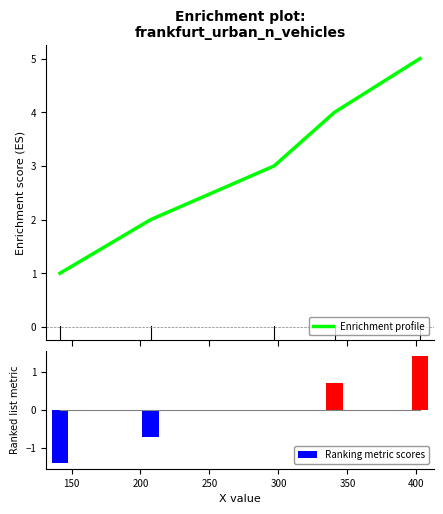

Is it true that Ranking metric scores equals 0.9 at 400?

False